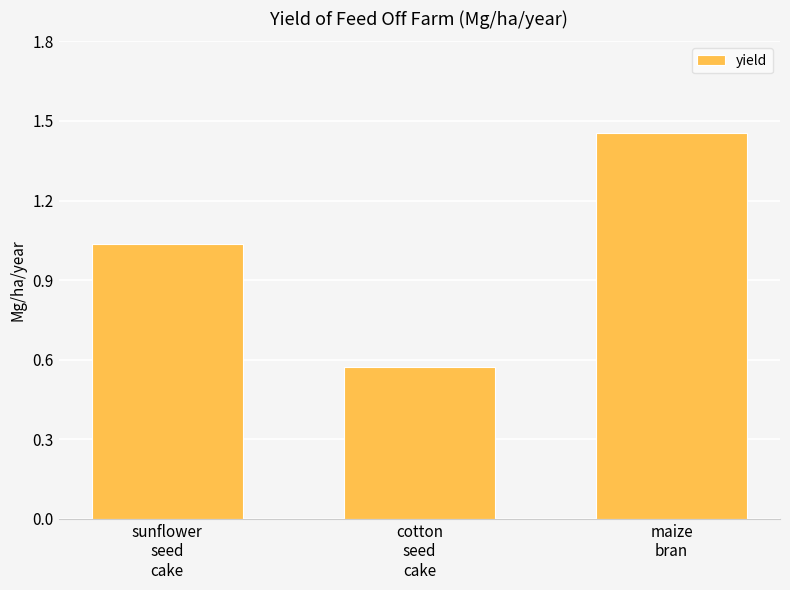

List the labels in order of value, smallest first.

cotton
seed
cake, sunflower
seed
cake, maize
bran